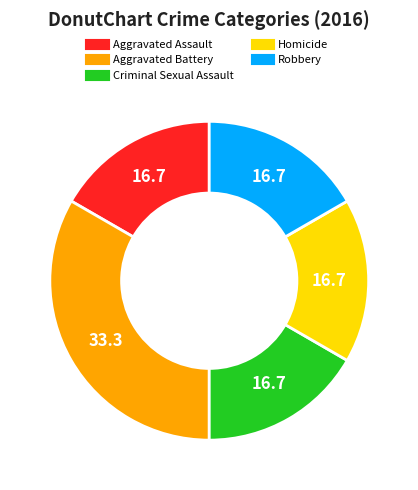

Combined, do Criminal Sexual Assault and Homicide account for over 50%?

No